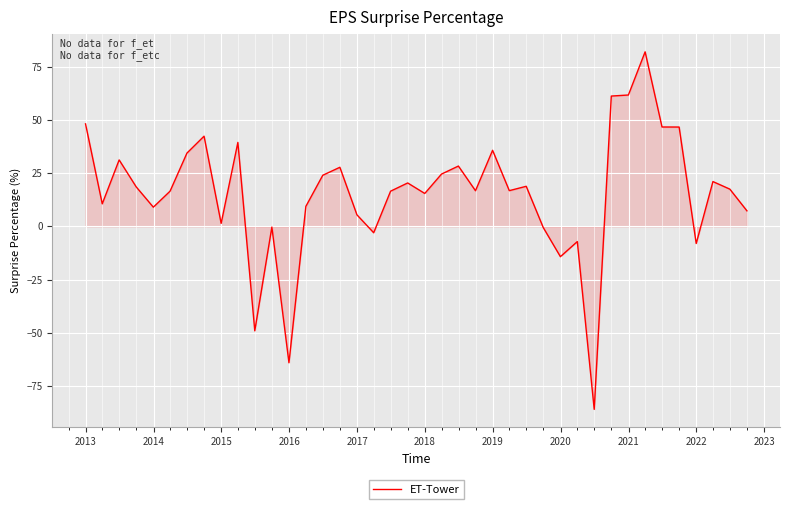

What is the minimum value shown in the chart?

-86.0